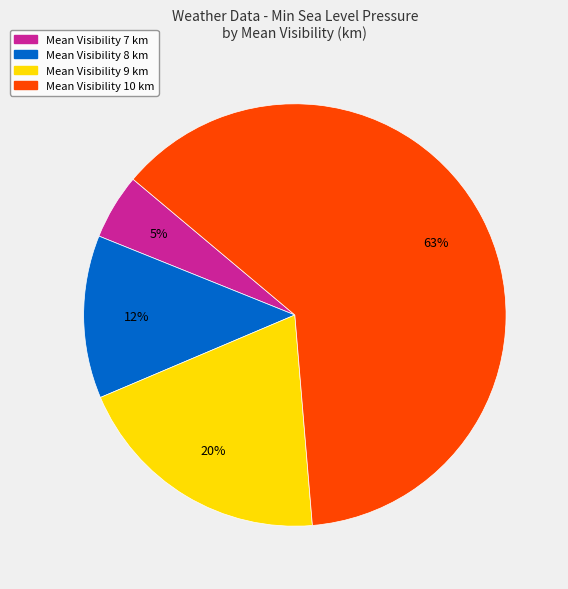

Does any single category account for the majority?

Yes